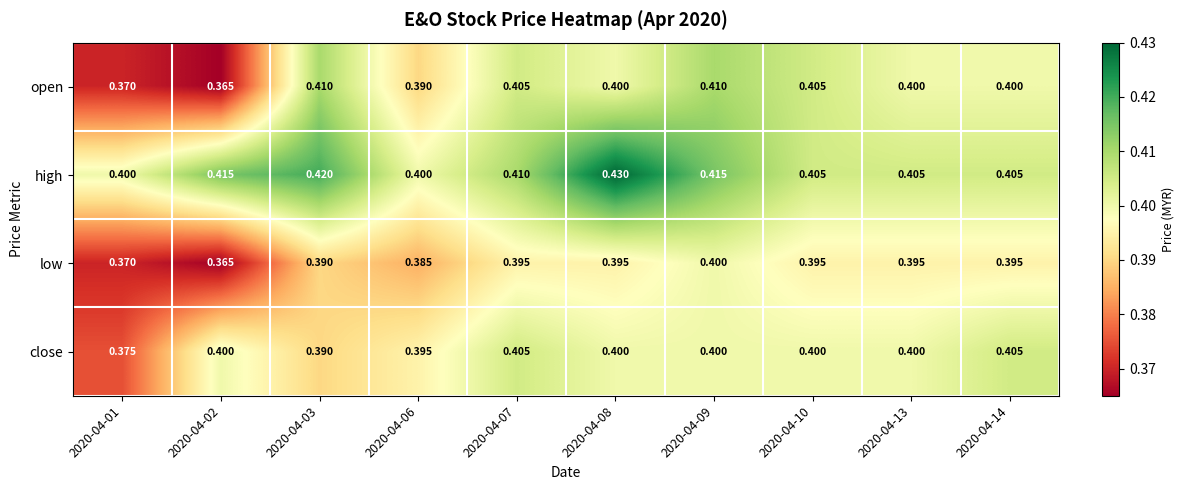

Which series has the widest spread of values?

open